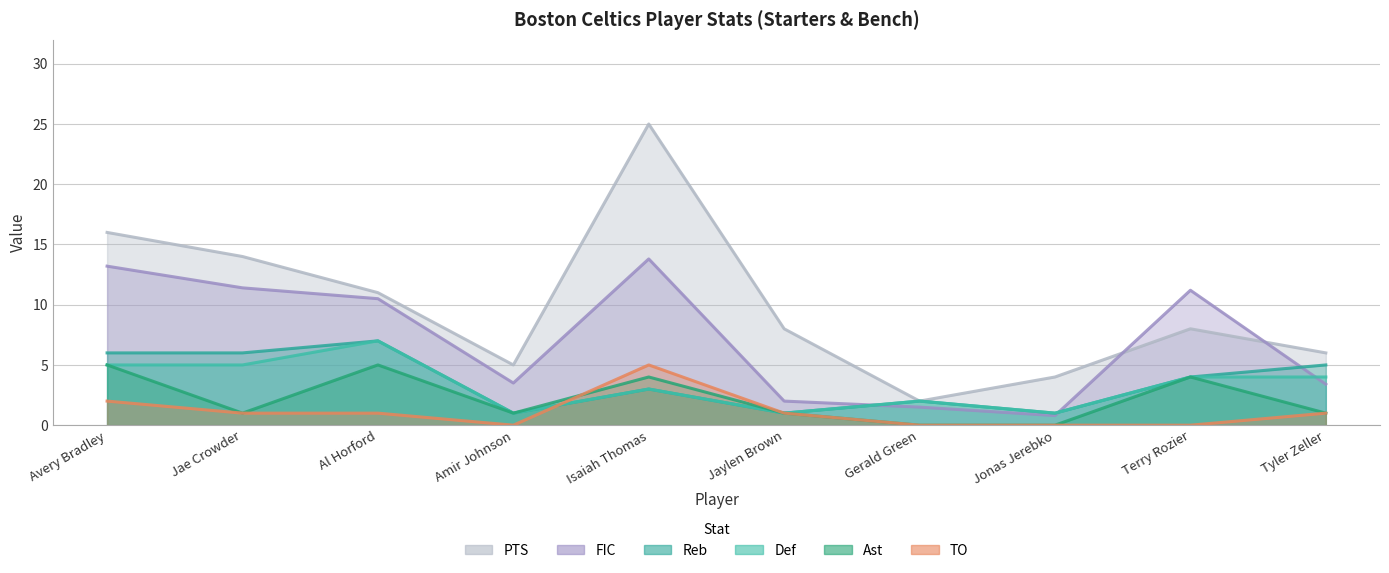

At which label is Def closest to 4?

Terry Rozier